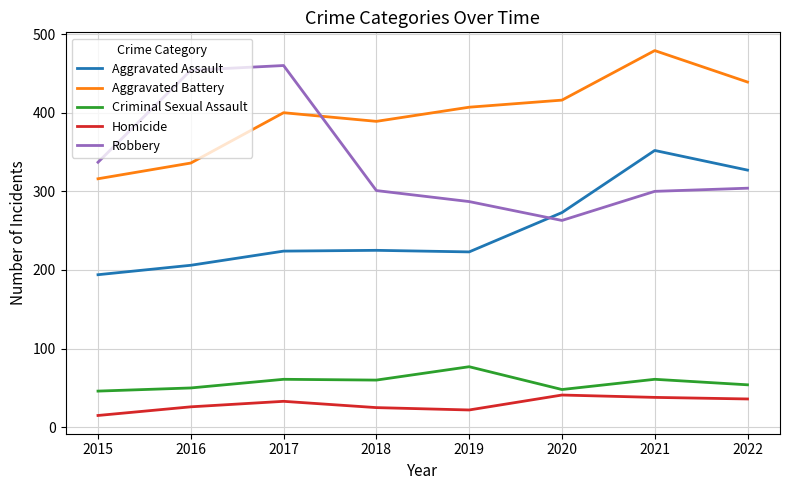

Is this an area chart (filled region under the line)?

No